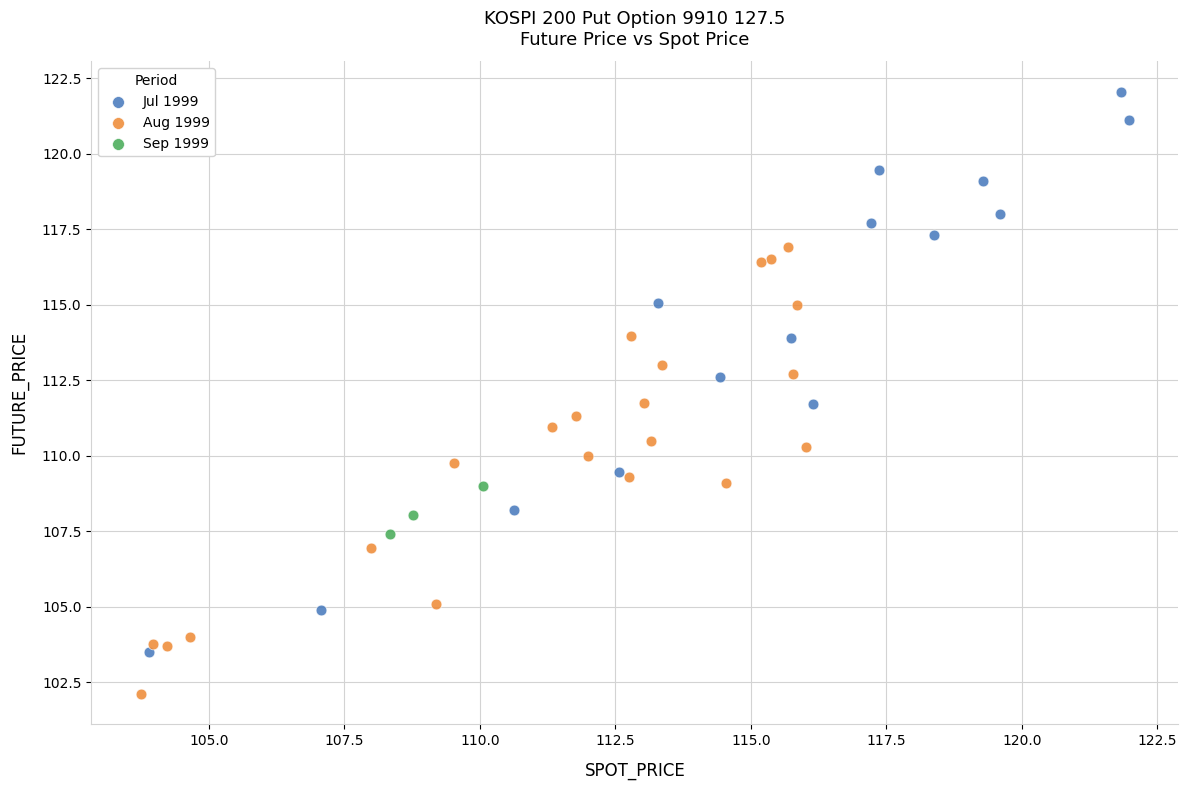

Which series has the largest Y range (max minus min)?

Jul 1999